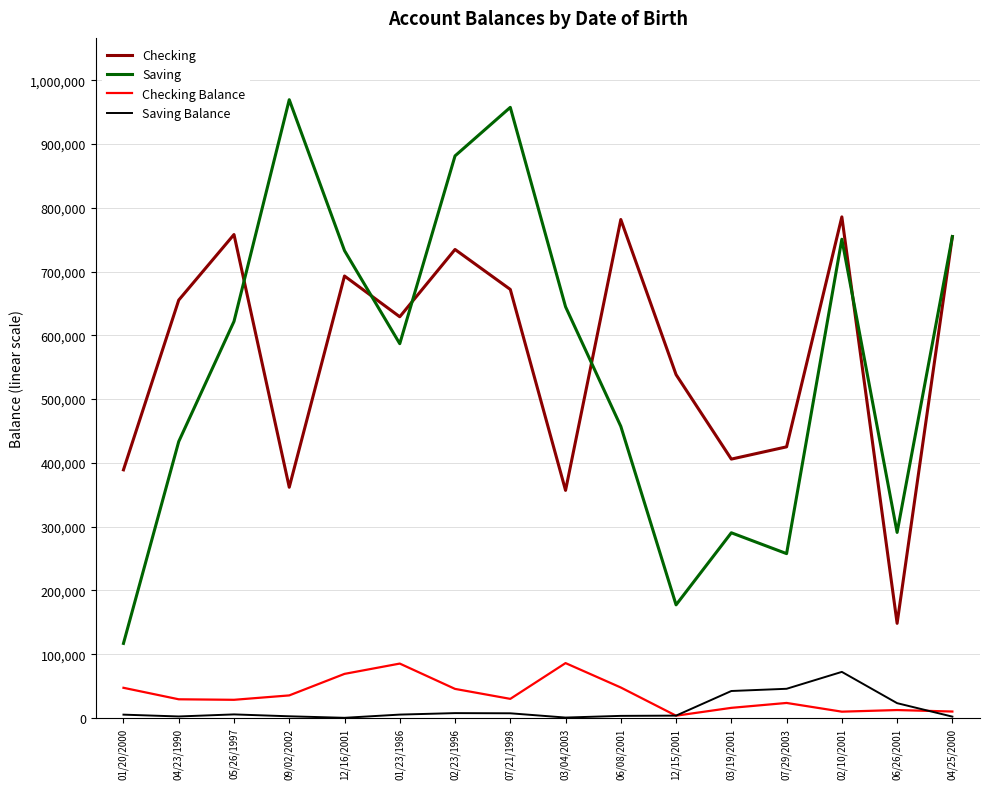

Which series has the widest spread of values?

Saving